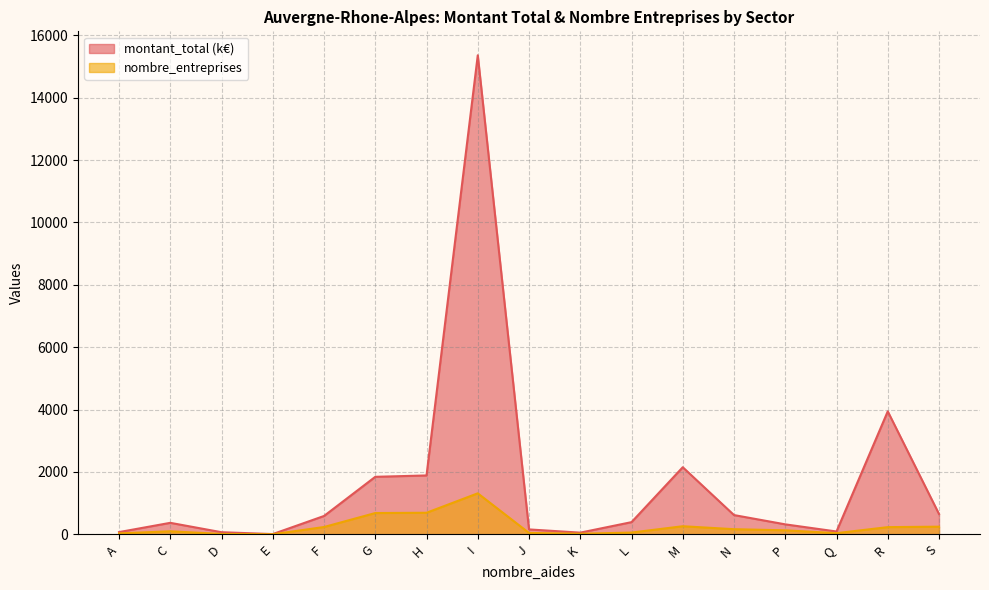

What is the difference between the maximum and minimum values in the nombre_entreprises series?

1312.0